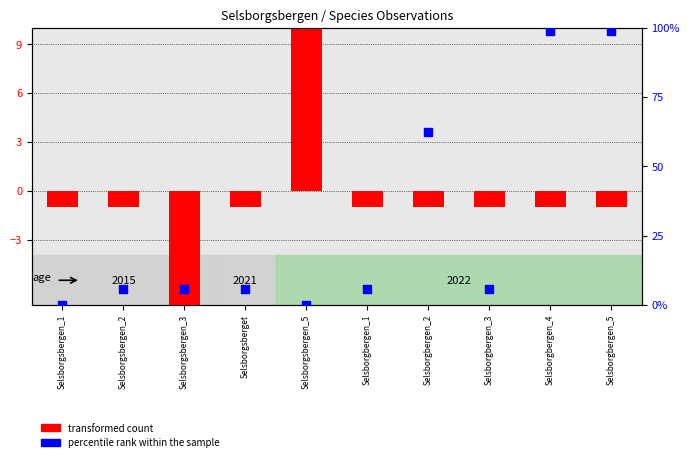

Which series has the widest spread of Y values?

percentile rank within the sample